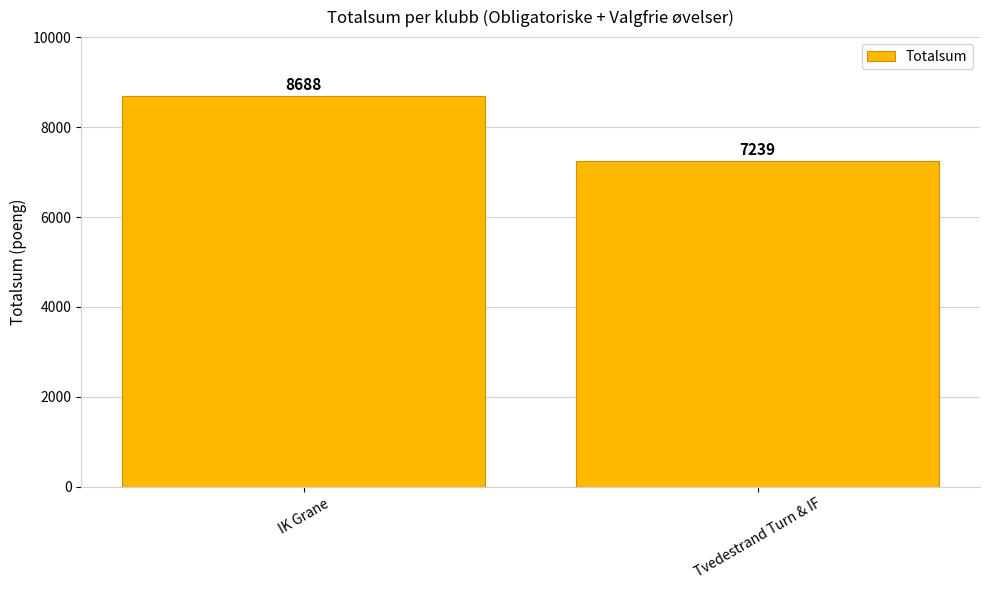

What position from the left is Tvedestrand Turn & IF?

2